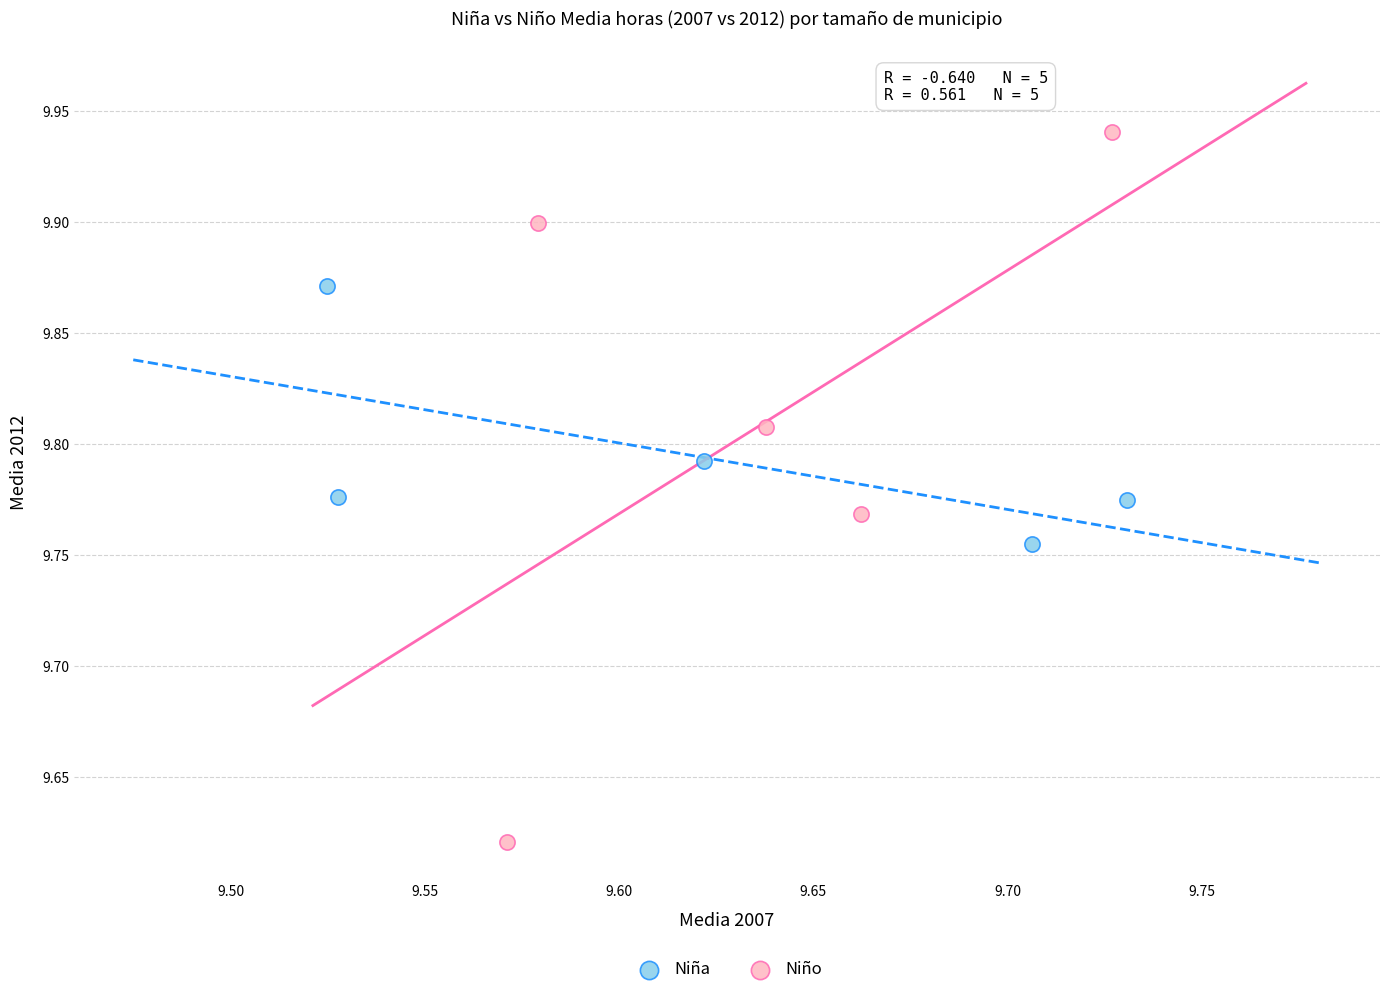

Which series contains the highest Y value?

Niño